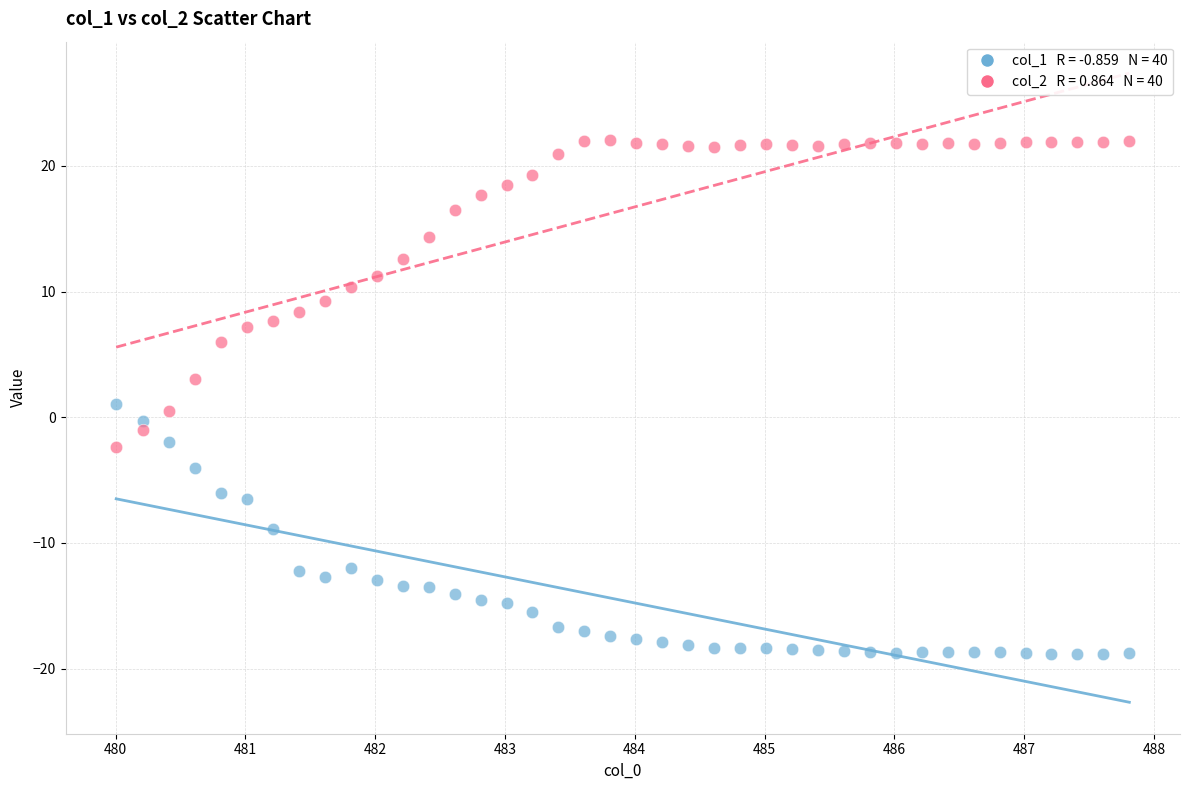

Across all data points, what is the range of X values (max minus min)?

7.8